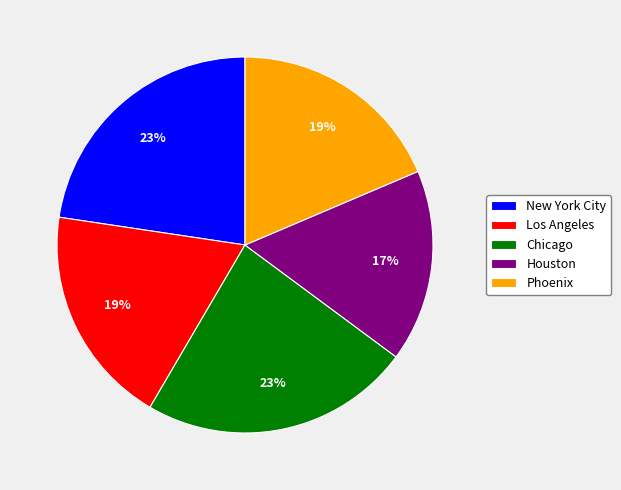

Does any single category account for the majority?

No